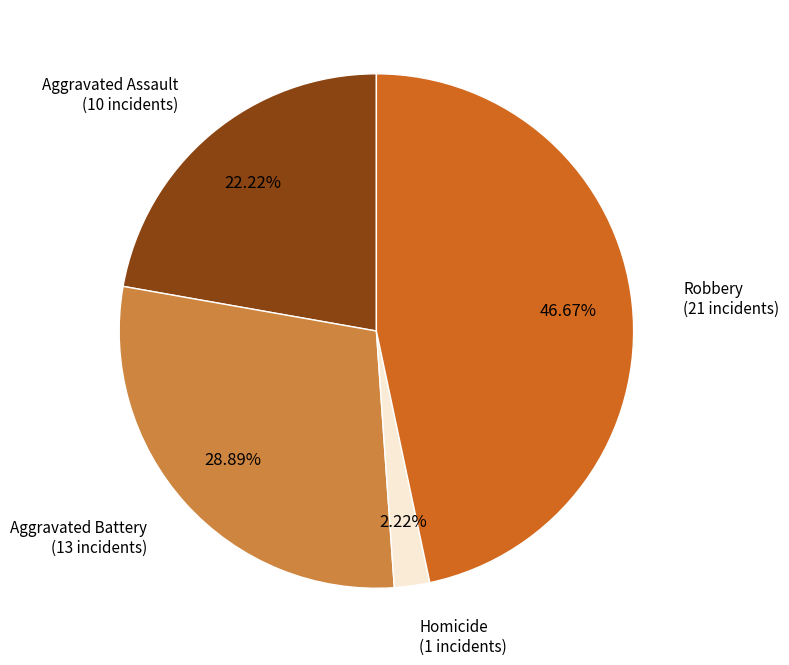

Is there any slice that represents more than half of the pie?

No